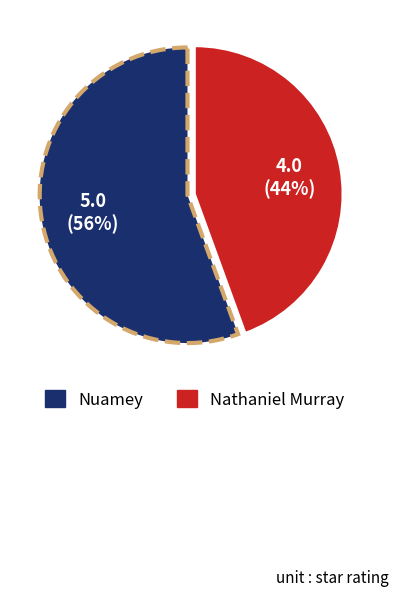

Which slice is the smallest?

Nathaniel Murray